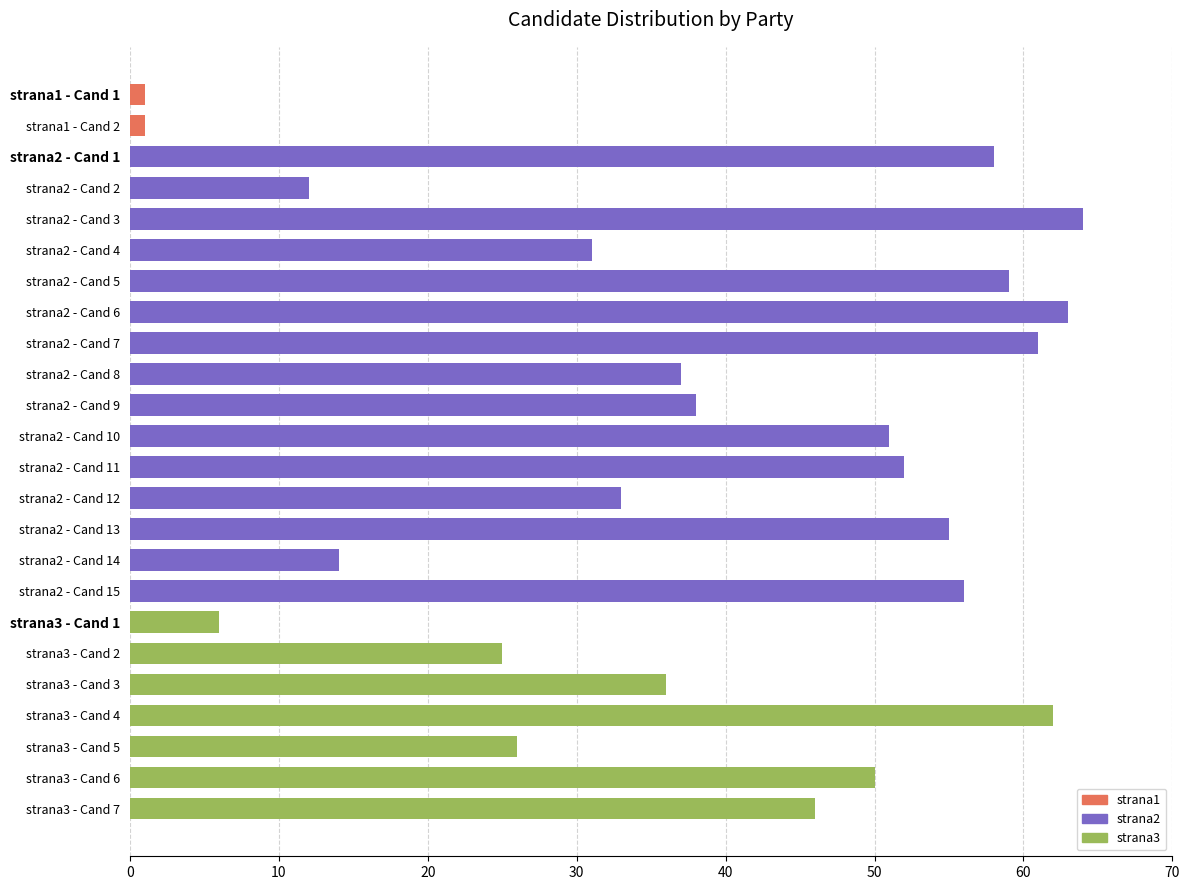

What is the label of the 16th bar from the top?

strana2 - Cand 14